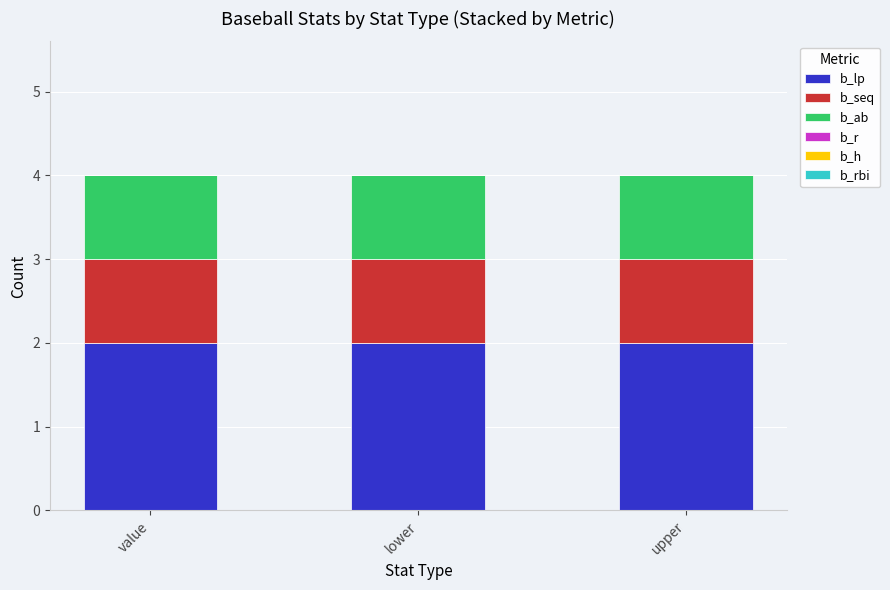

What is the total value across all series at value?

4